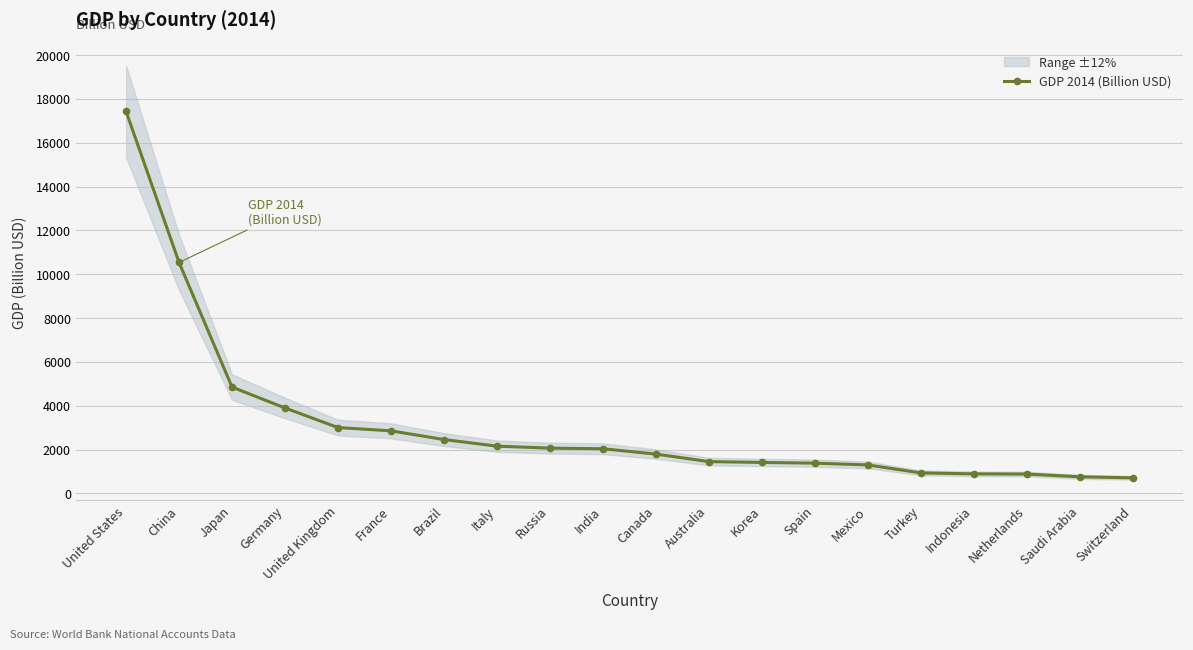

Reading right to left, list all the values displayed in this chart.

Switzerland=709.3	Saudi Arabia=756.4	Netherlands=881.0	Indonesia=891.0	Turkey=934.1	Mexico=1298.5	Spain=1378.0	Korea=1411.3	Australia=1449.5	Canada=1792.9	India=2035.4	Russia=2063.7	Italy=2155.2	Brazil=2456.1	France=2853.8	United Kingdom=3002.4	Germany=3896.8	Japan=4848.7	China=10534.5	United States=17427.6